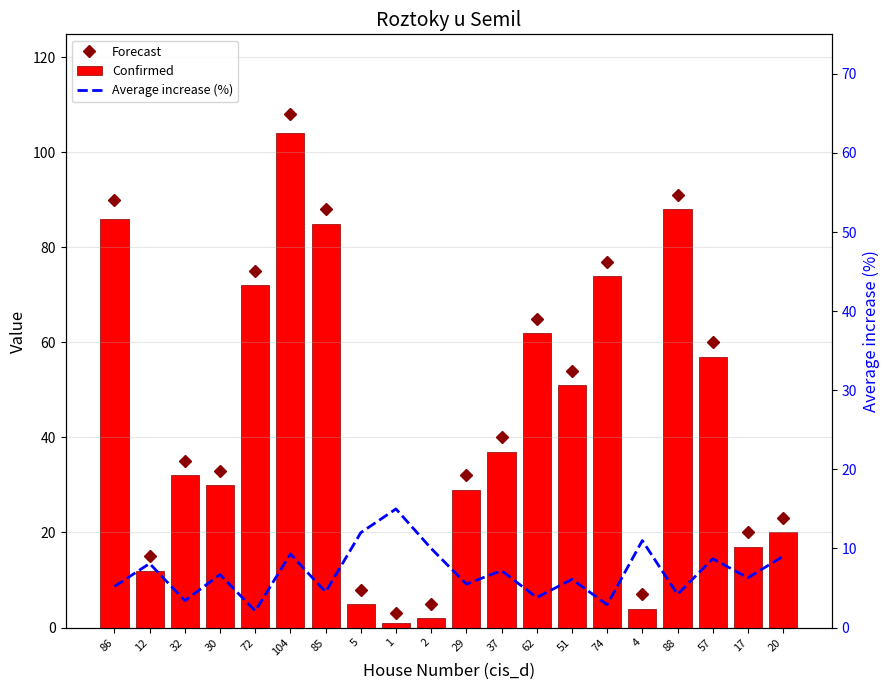

What is the spread (max minus min) of values at 1?

14.0